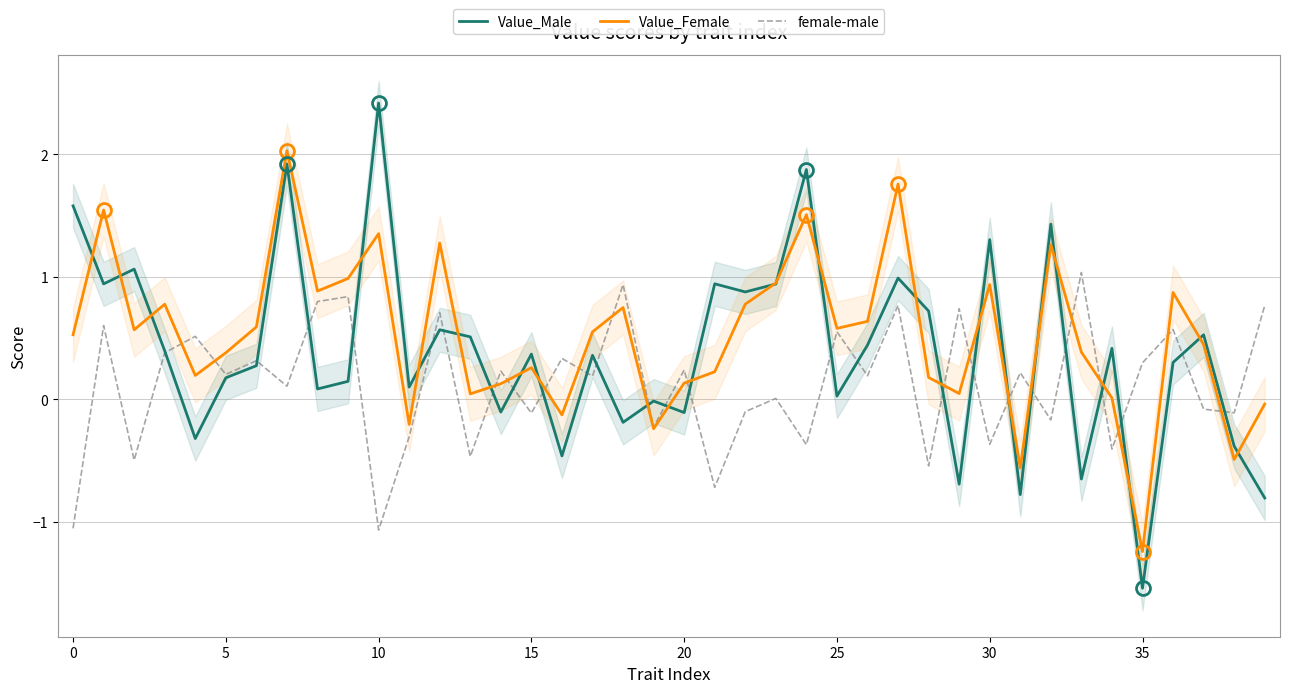

How many intersections are there between Value_Female and Value_Male?

25